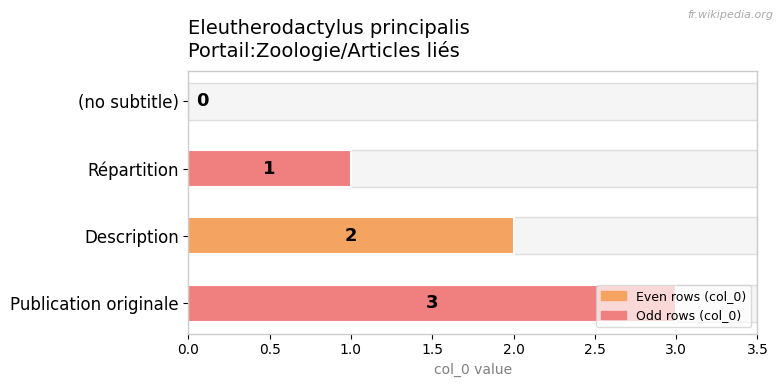

What is the approximate value at Publication originale?

3